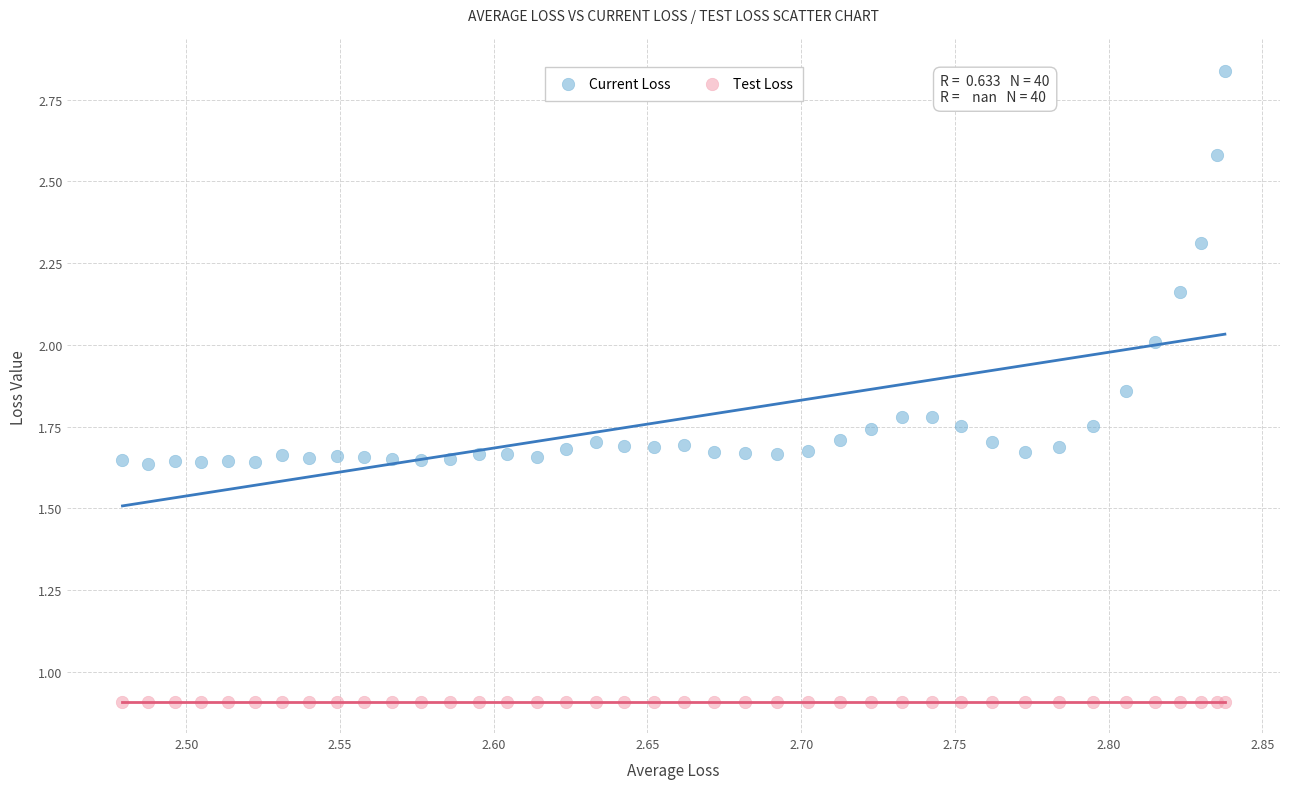

Which series contains the highest Y value?

Current Loss